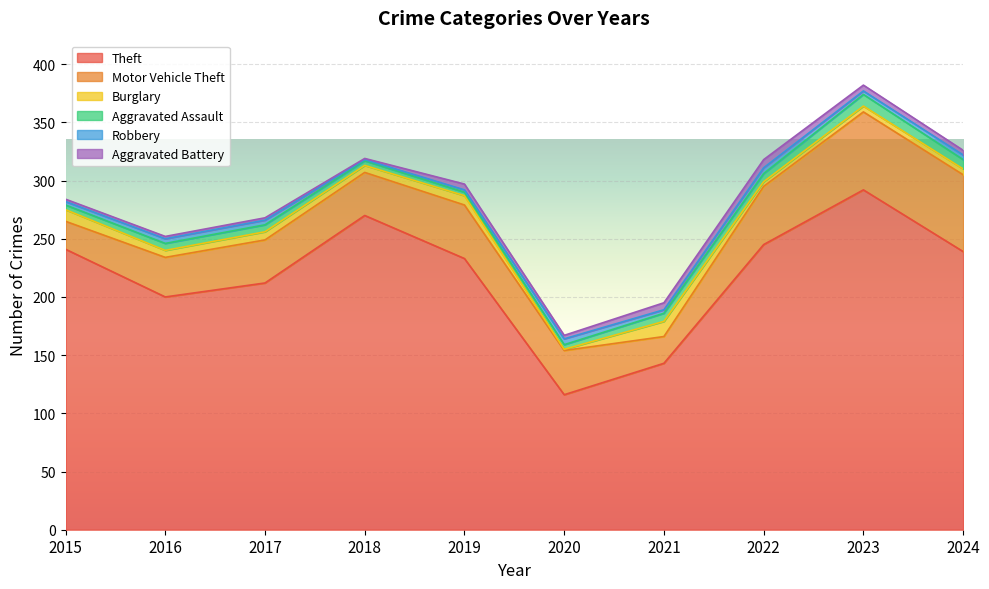

Is the value of Theft at 2022 greater than the value of Burglary at 2019?

Yes